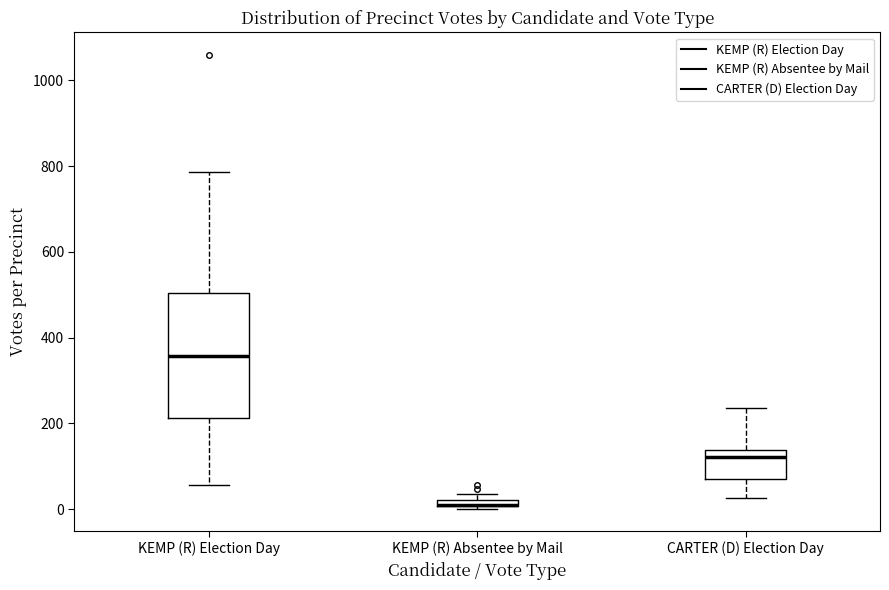

Which box is the tallest, from its lower edge to its upper edge?

KEMP (R) Election Day